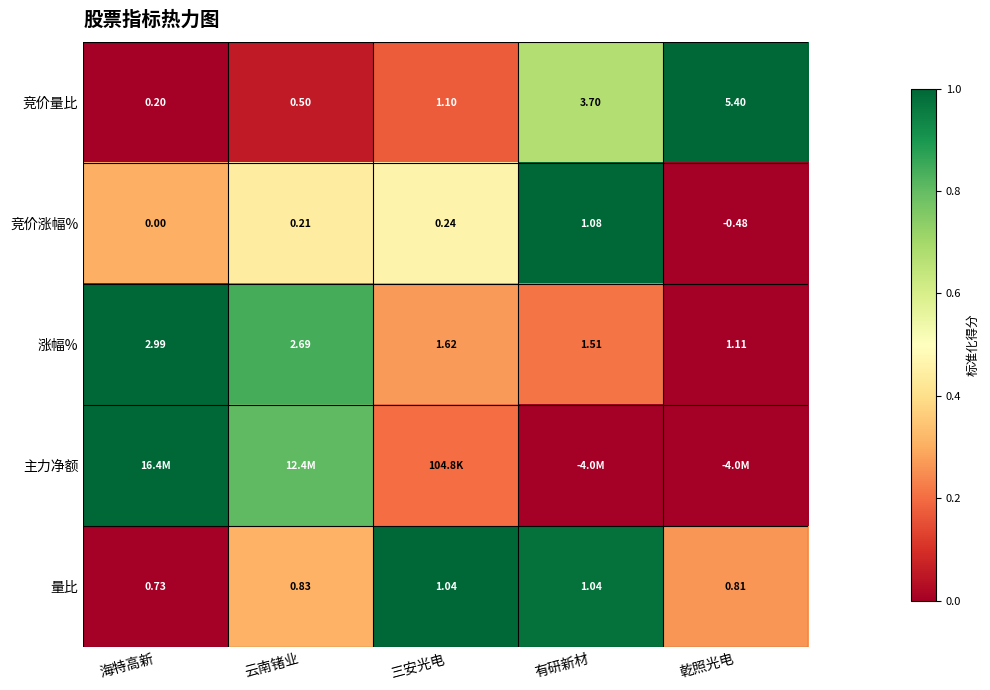

What is the difference between the highest and lowest values at 海特高新?

1.0